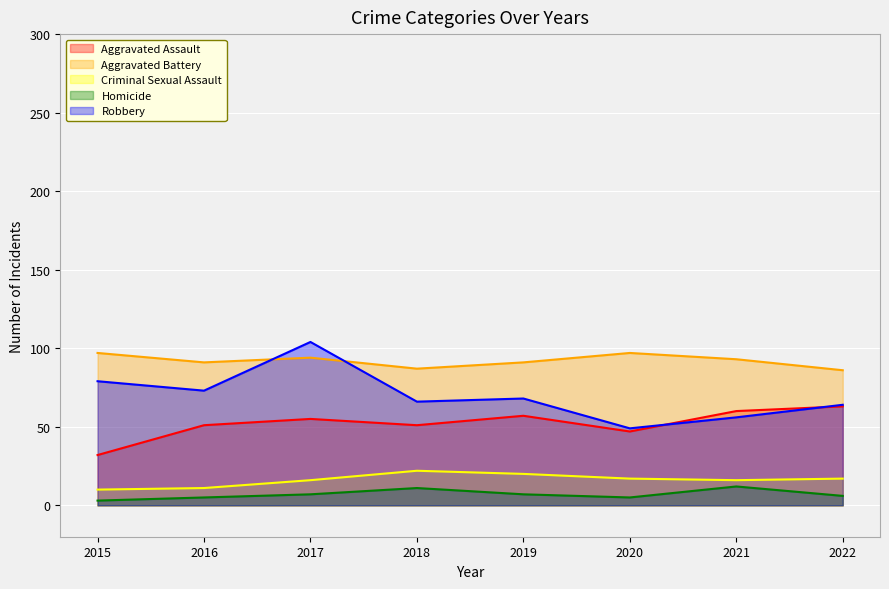

What is the average value of the Aggravated Battery series?

92